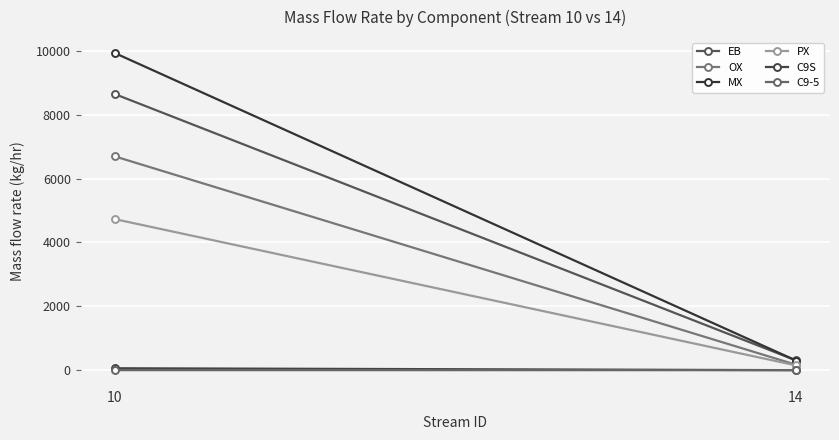

What is the sum of all PX values?

4882.3